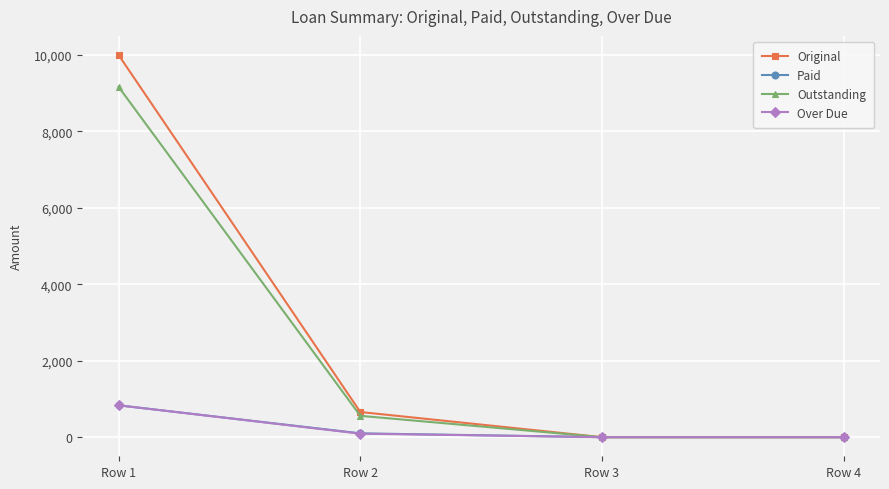

True or false: Over Due has more than 2 points higher than both neighbors.

False